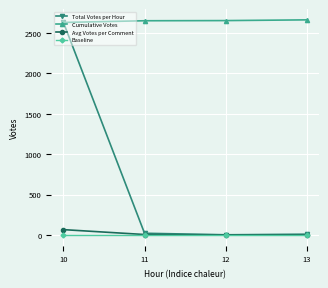

What is the value of the Cumulative Votes point at the 4th from the left?

2662.0